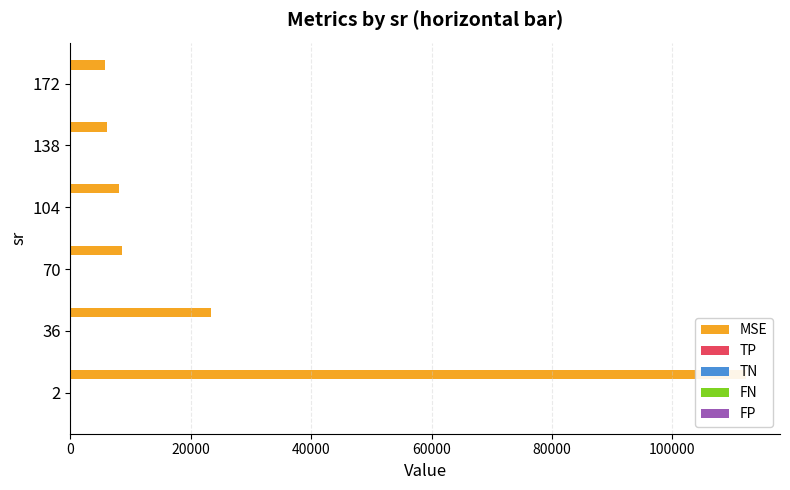

What is the value of the TP bar at the 6th from the left?

169.1